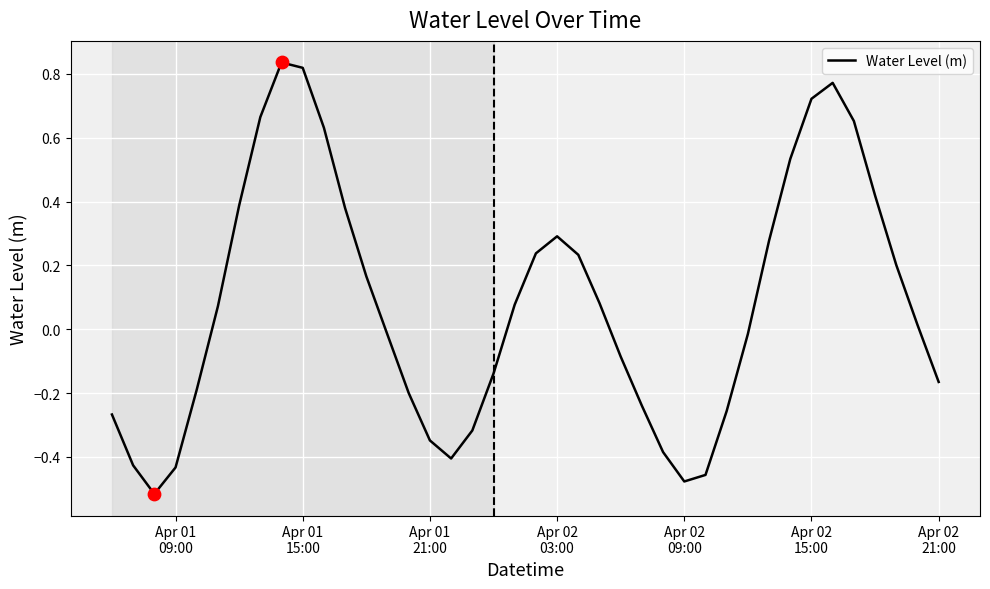

What is the difference between the maximum and minimum values?

1.4